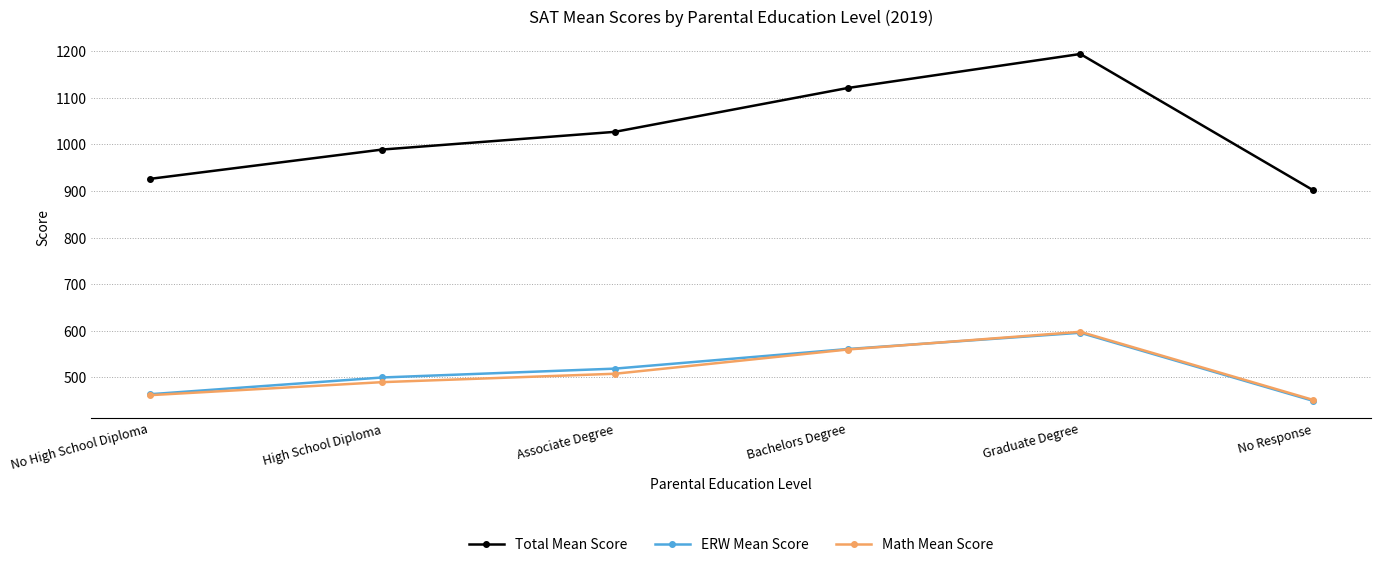

The value of Math Mean Score at Graduate Degree is 598. True or false?

True